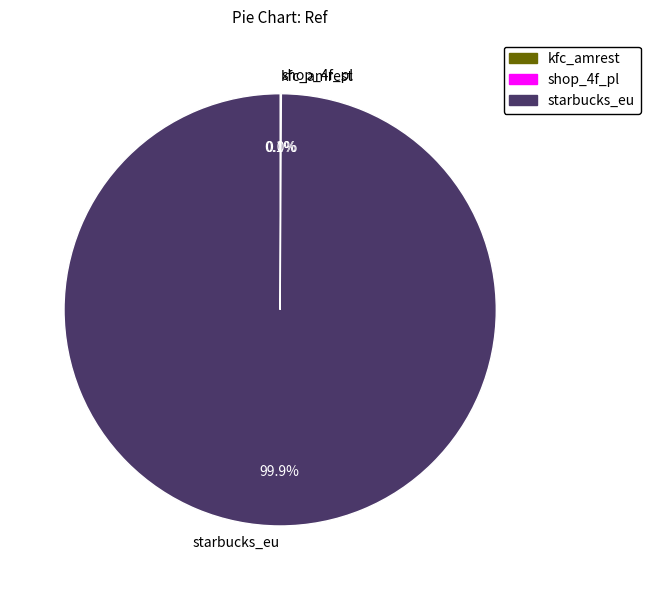

Is there a majority slice in this chart?

Yes